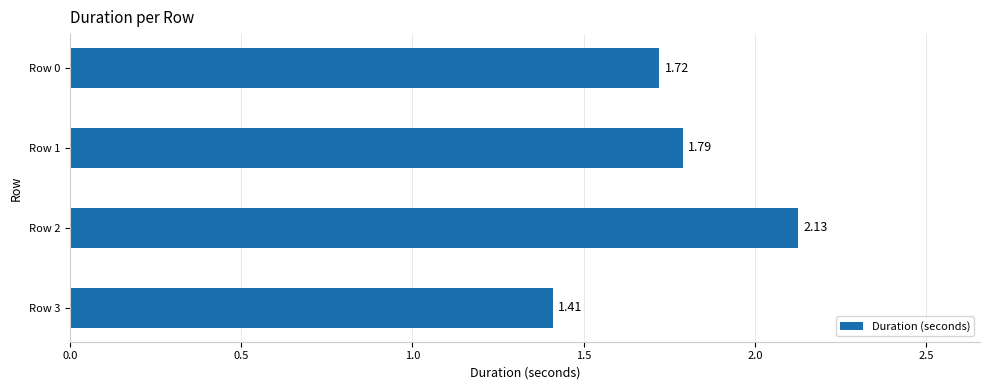

What is the change in value from Row 2 to Row 3?

-0.7